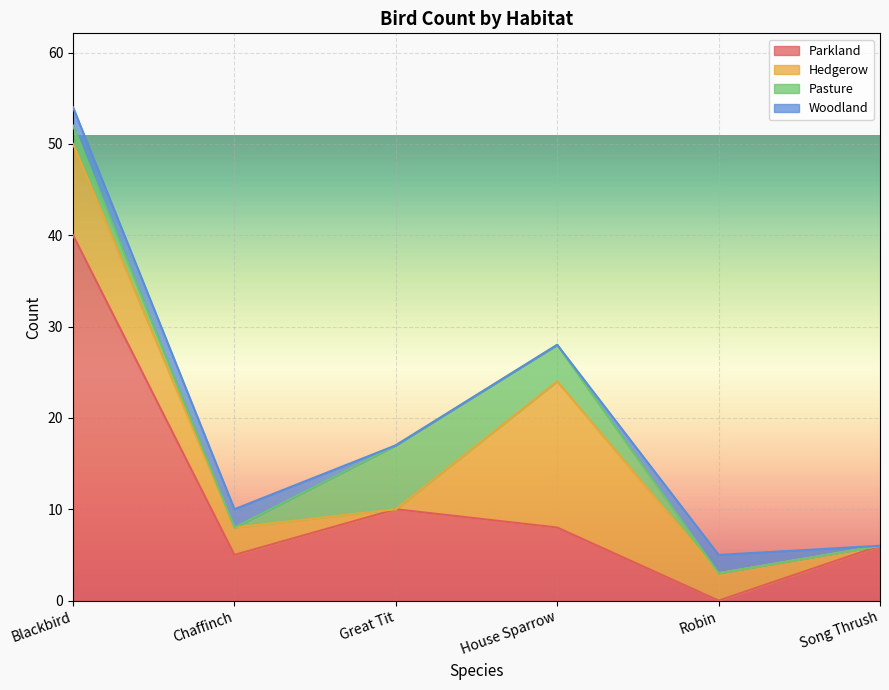

List the labels in order of Woodland value, smallest first.

Great Tit, House Sparrow, Song Thrush, Blackbird, Chaffinch, Robin